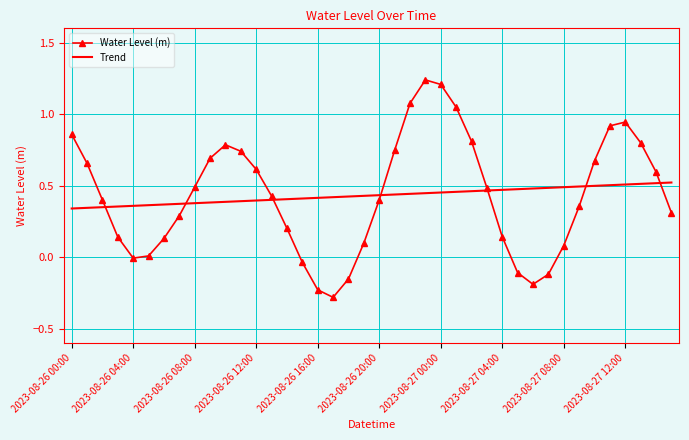

What is the smallest value displayed?

-0.3